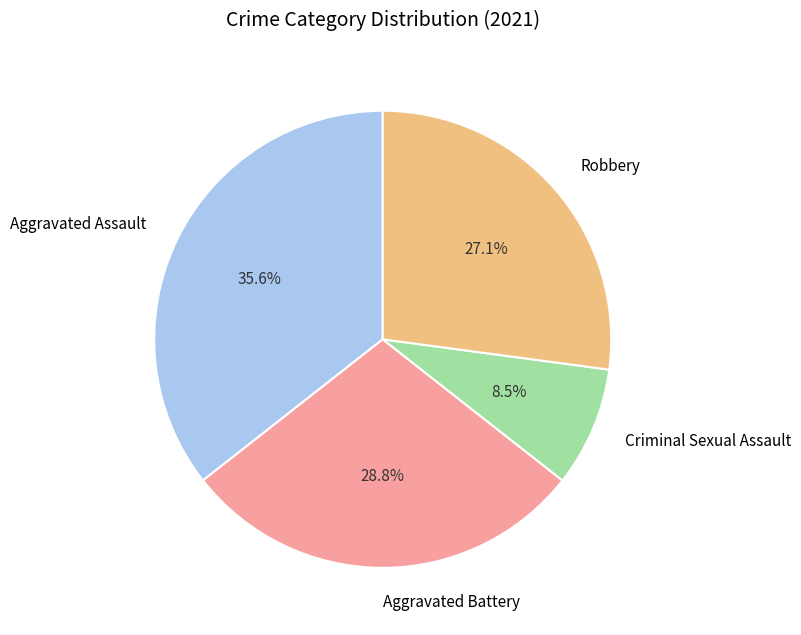

To the nearest percent, what percentage of the pie is Robbery?

27%